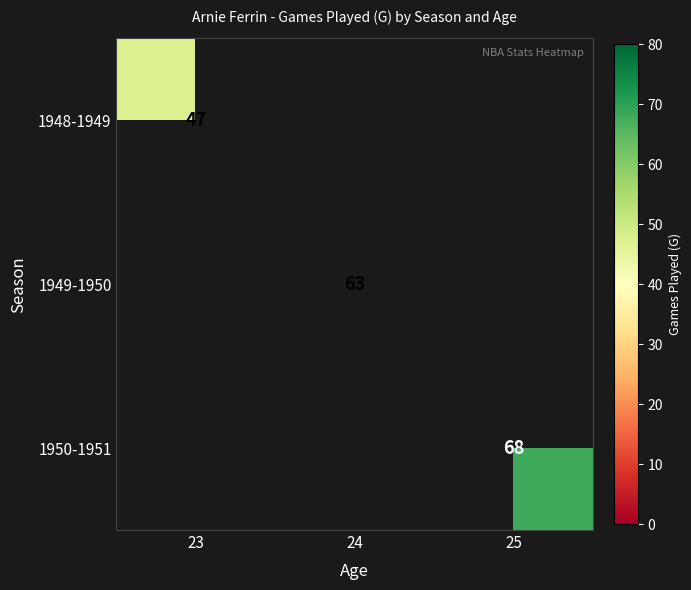

The value of 1949-1950 at 24 is 63. True or false?

True